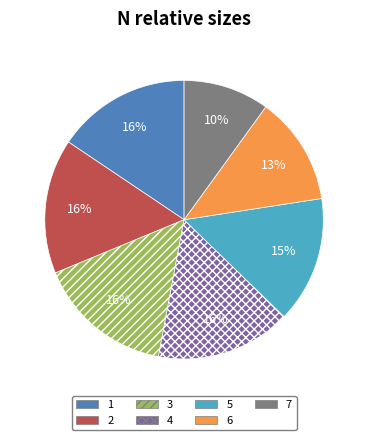

Is the sum of 4 and 2 greater than half?

No